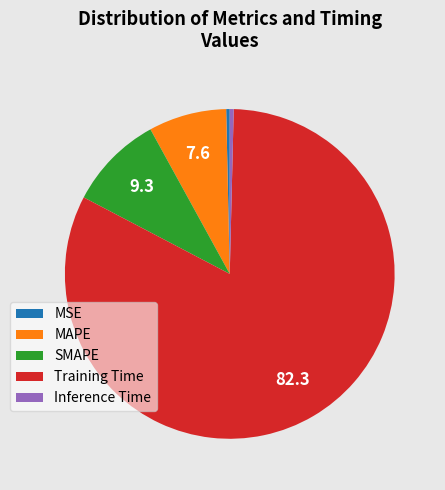

How many segments does this pie chart have?

5